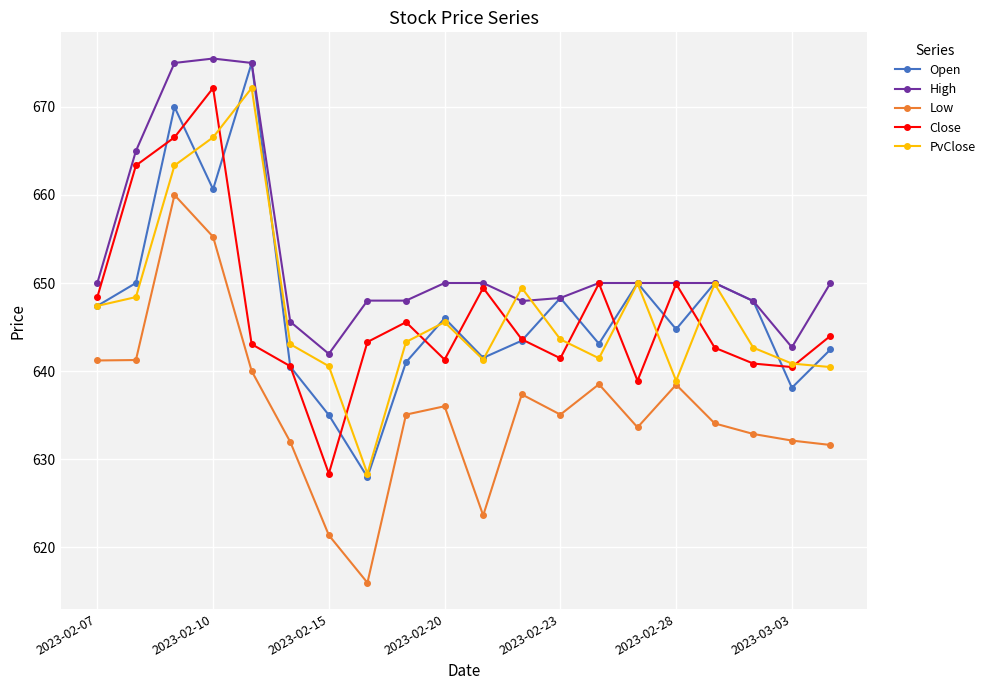

In Open, how many points are higher than both neighbors (excluding endpoints)?

6